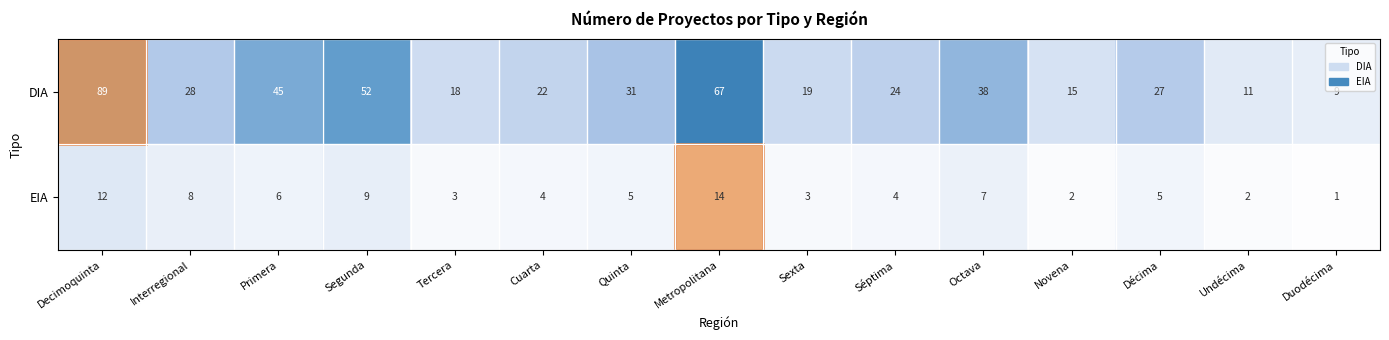

What is the minimum value for DIA?

9